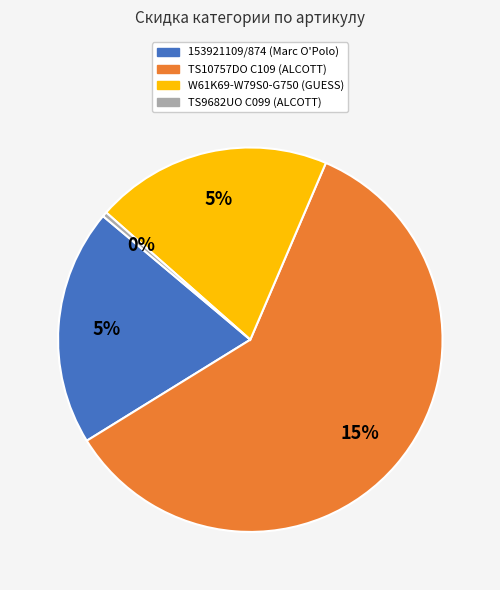

Is W61K69-W79S0-G750 (GUESS) the majority of the pie?

No